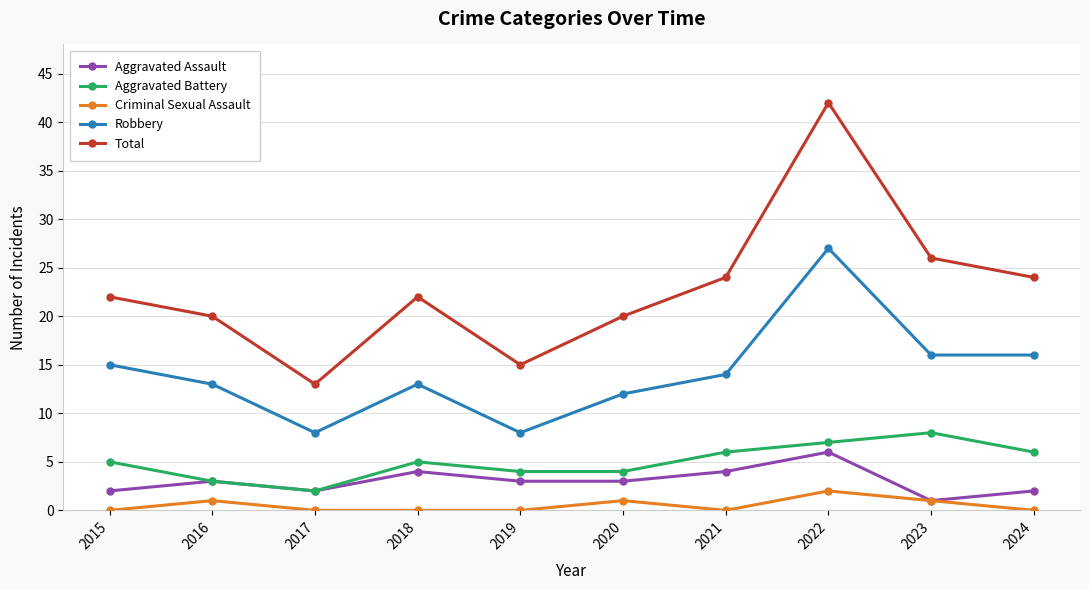

Reading left to right, list all the values displayed in this chart.

Aggravated Assault: 2	3	2	4	3	3	4	6	1	2
Aggravated Battery: 5	3	2	5	4	4	6	7	8	6
Criminal Sexual Assault: 0	1	0	0	0	1	0	2	1	0
Robbery: 15	13	8	13	8	12	14	27	16	16
Total: 22	20	13	22	15	20	24	42	26	24